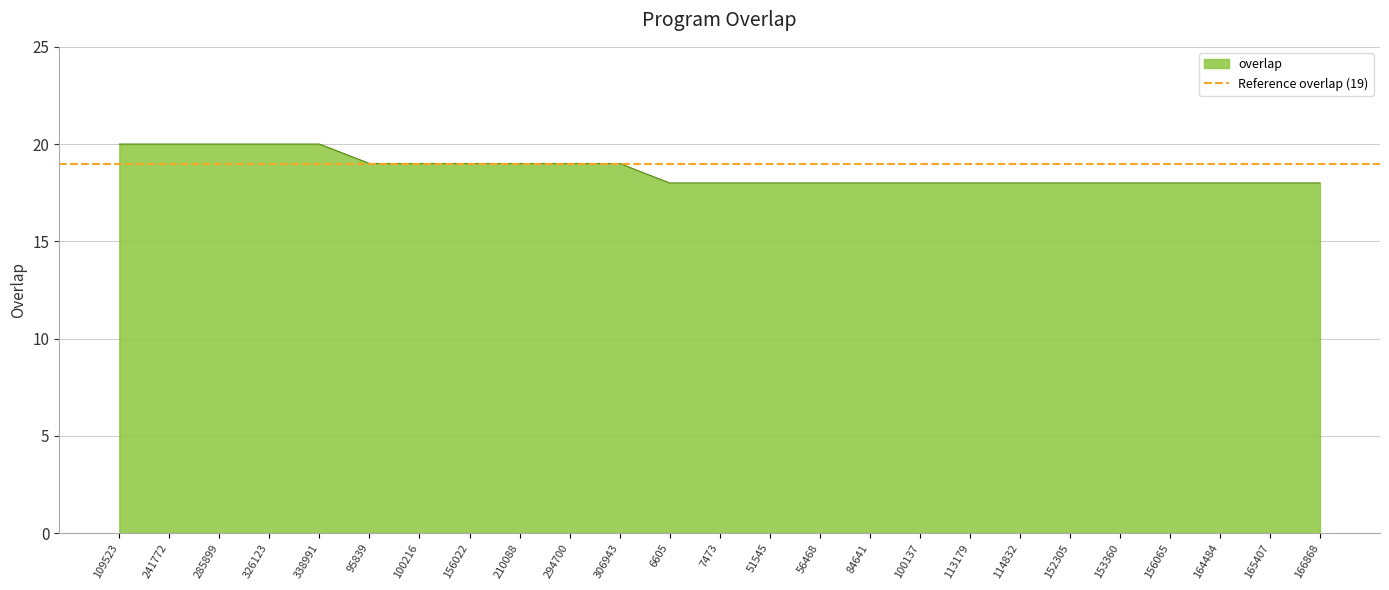

What is the change in value from 326123 to 56468?

-2